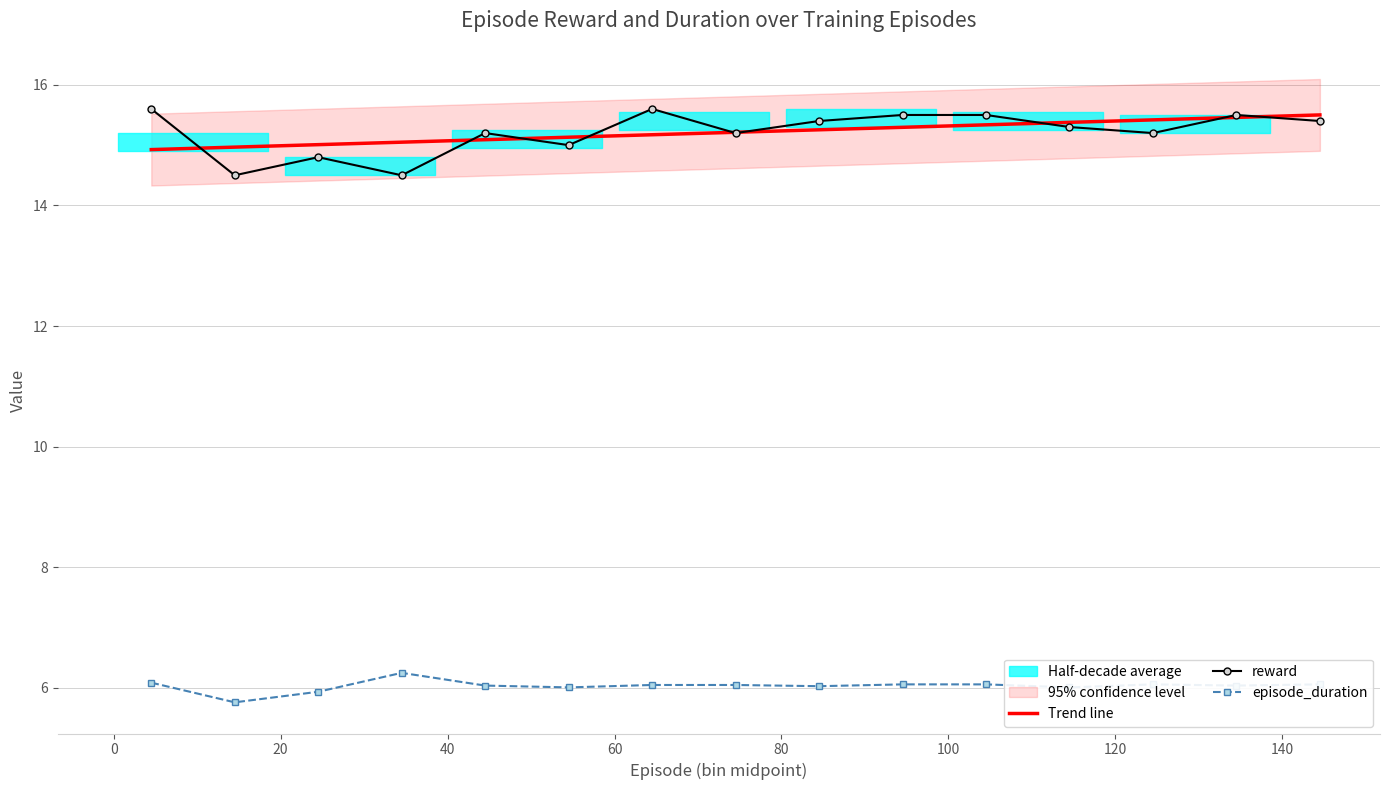

Rank the series by their maximum value, from highest to lowest.

reward, Trend line, episode_duration